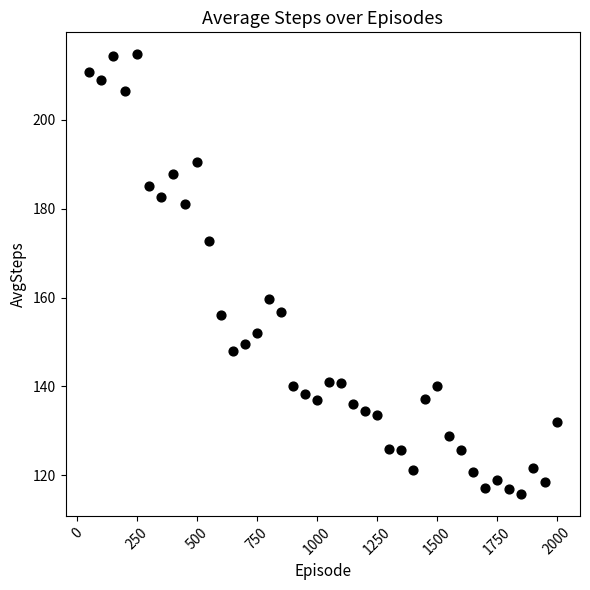

What is the range of X values (max minus min)?

1950.0